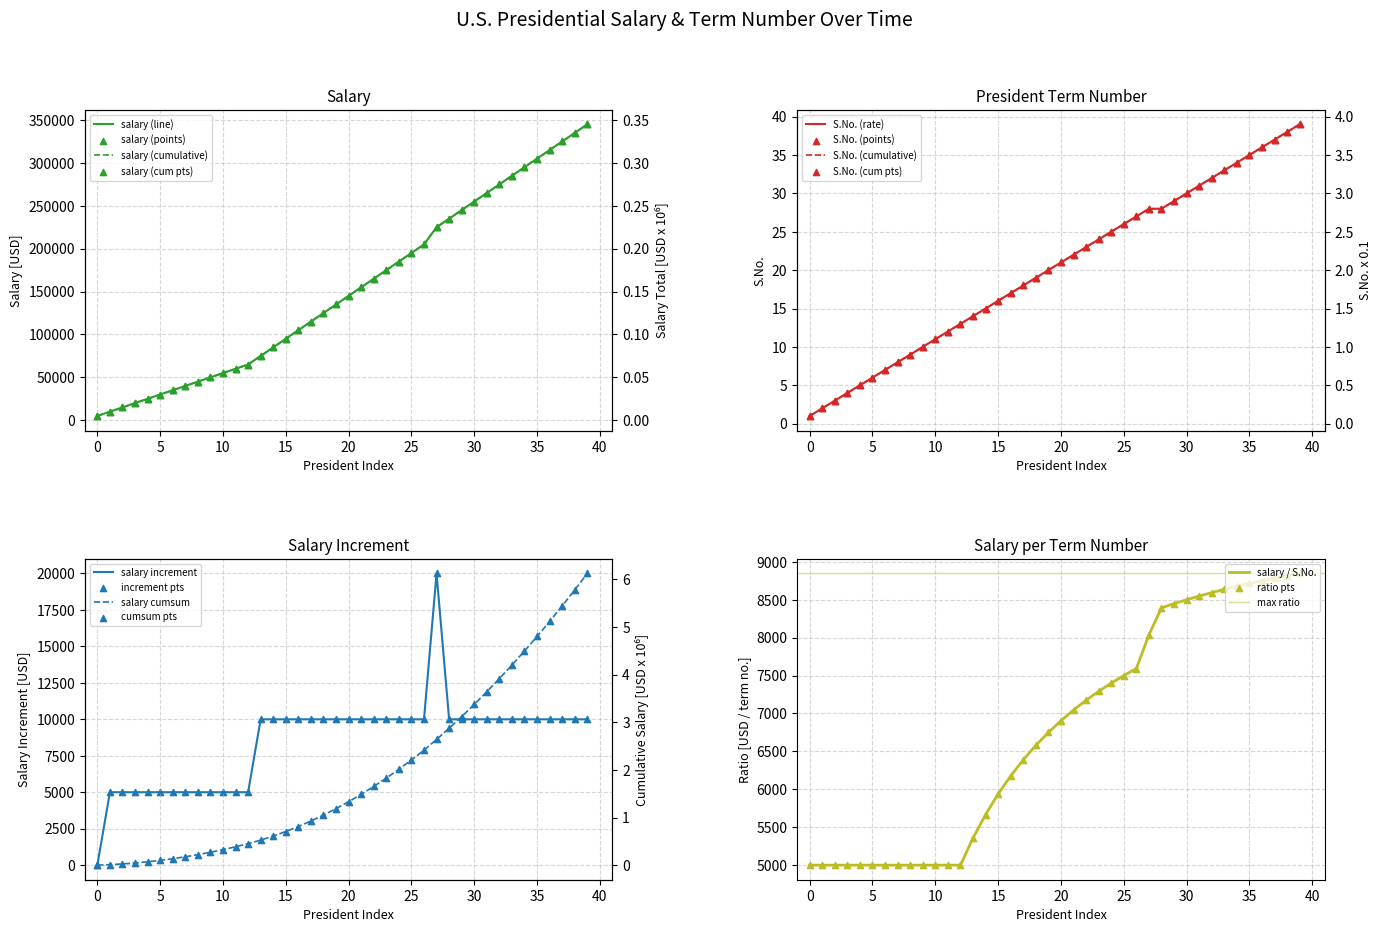

The S.No. (rate) series shows 27 at 15. True or false?

False